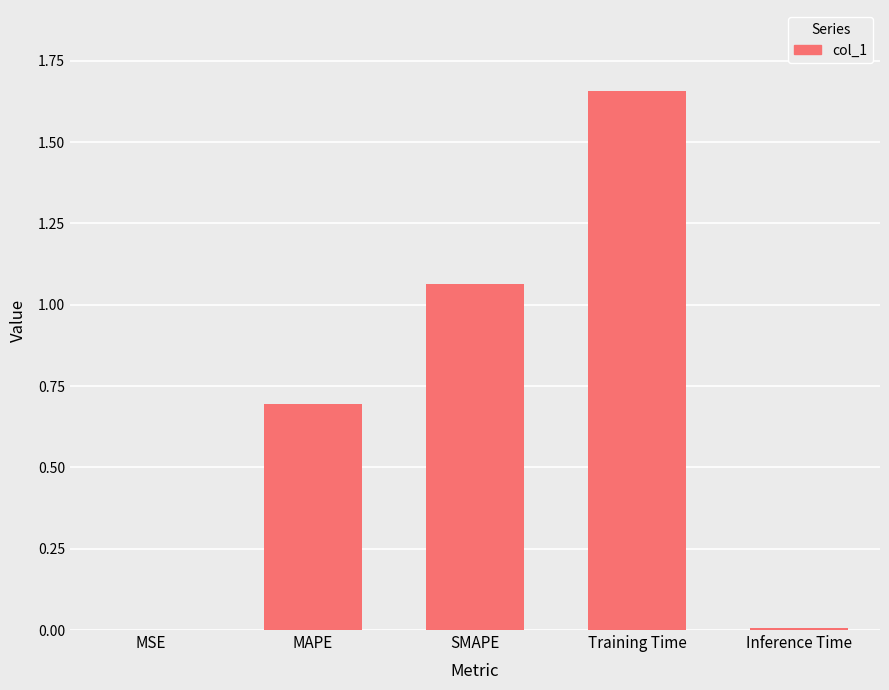

What is the sum of all values?

3.4